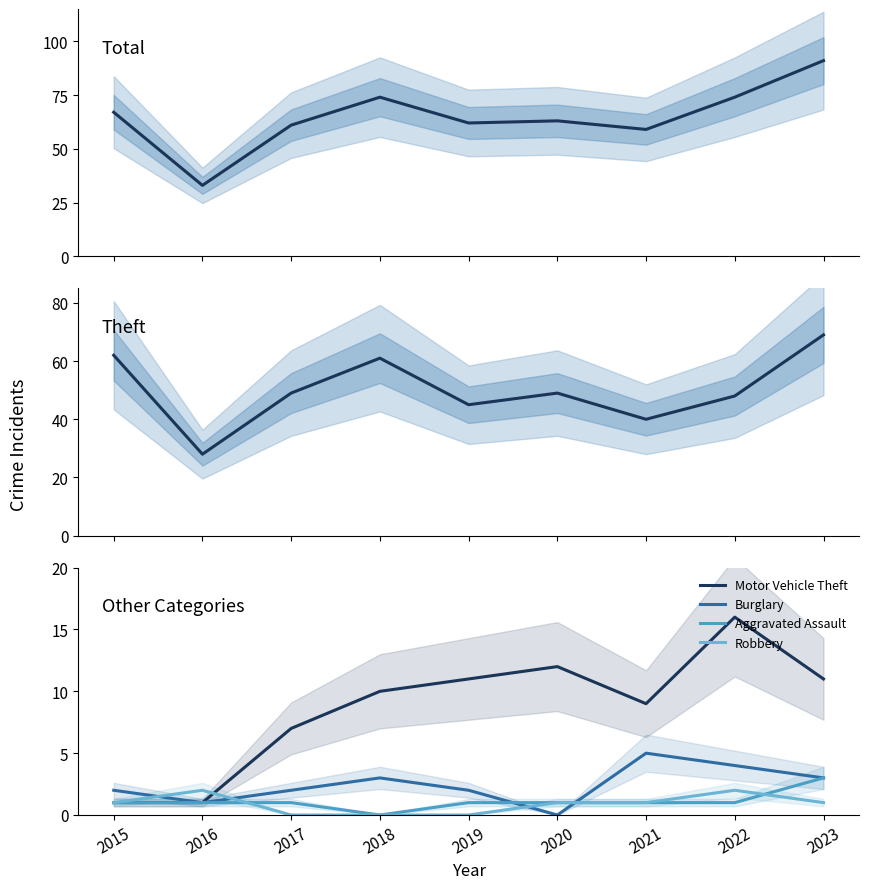

Which series changed the most between 2019 and 2020?

Theft